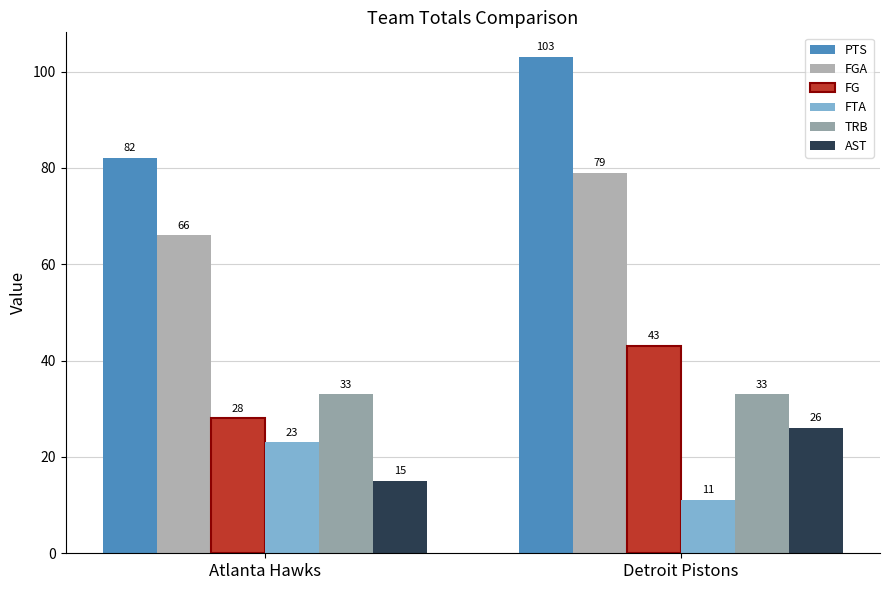

True or false: TRB has a value of 33 at Detroit Pistons.

True